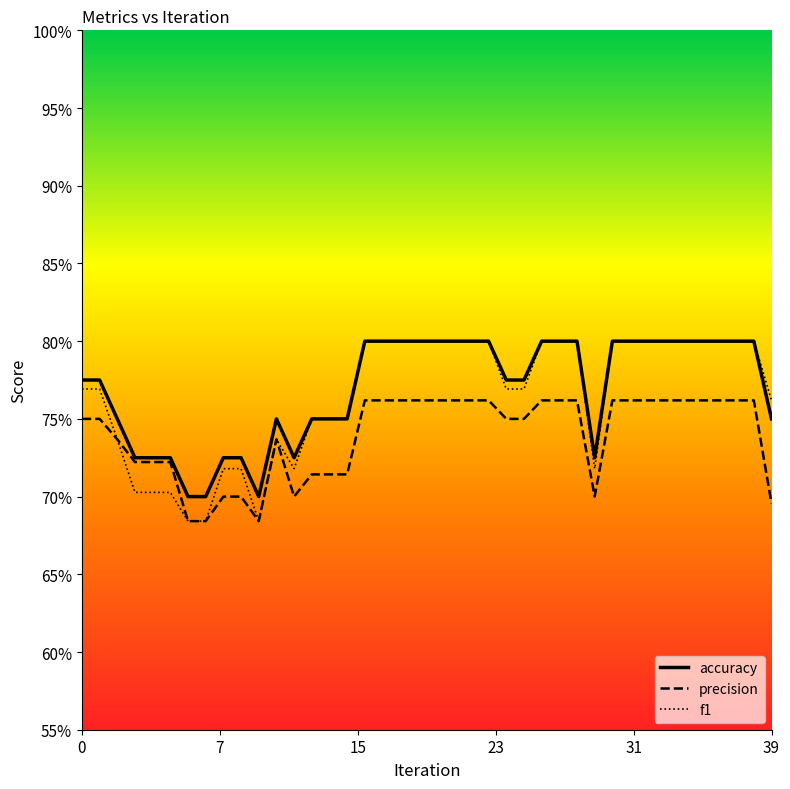

What are all the series names shown in the legend?

accuracy, precision, f1